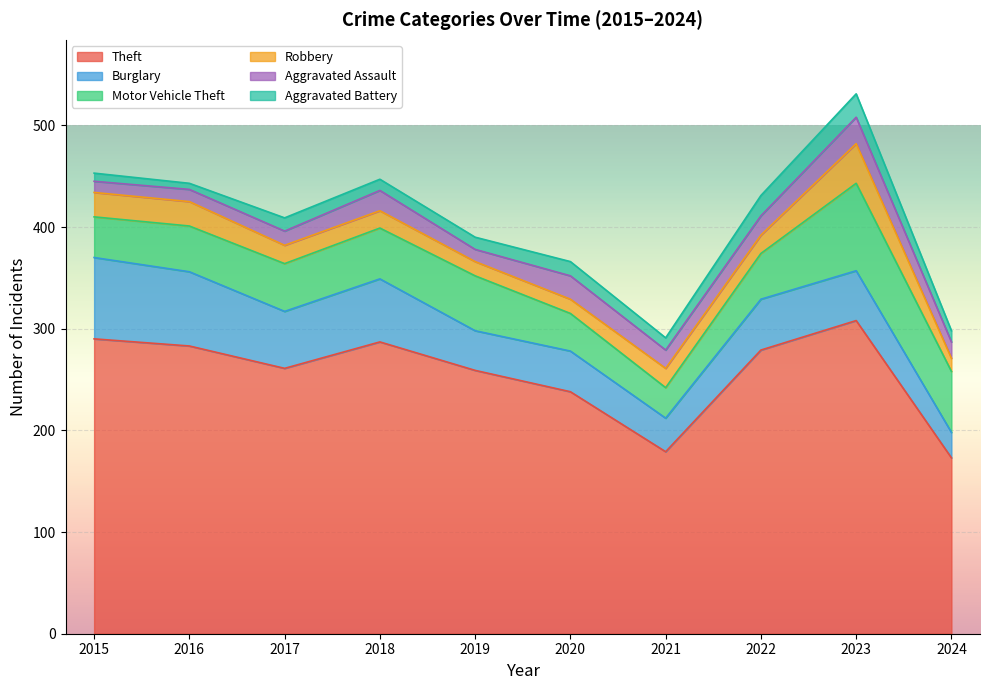

Does the chart display data point markers on the line(s)?

No